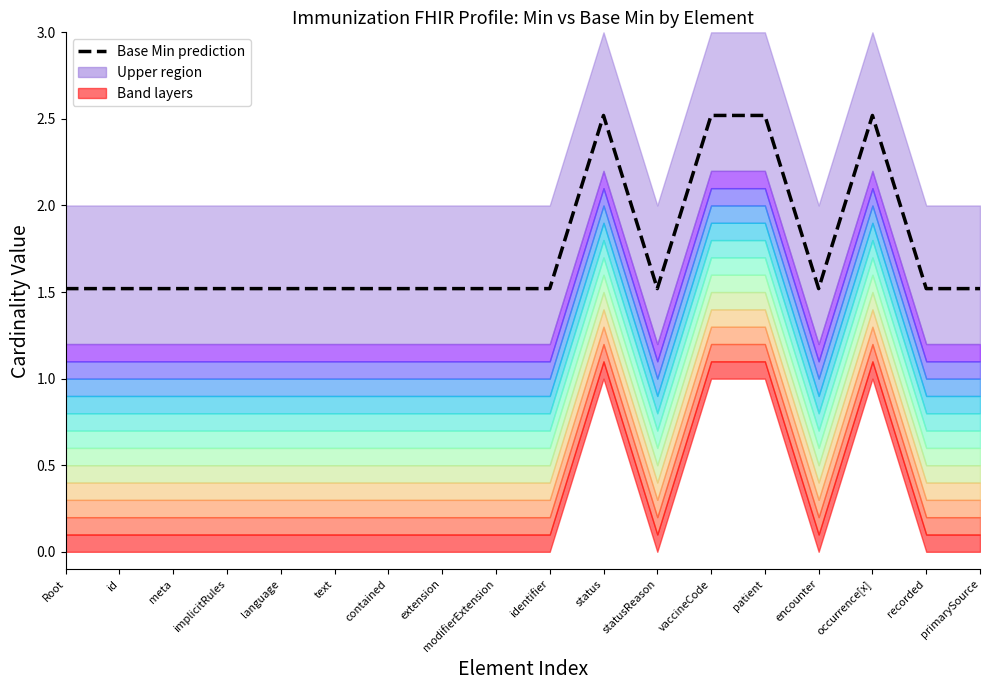

How many lines are shown in the chart?

1